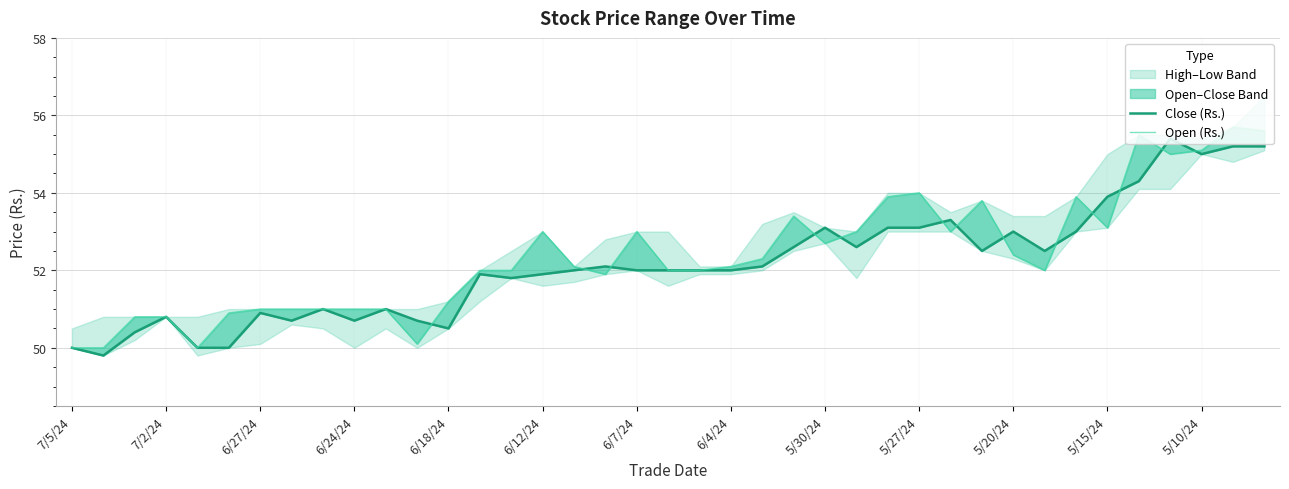

In Open (Rs.), how many points are higher than both neighbors (excluding endpoints)?

8